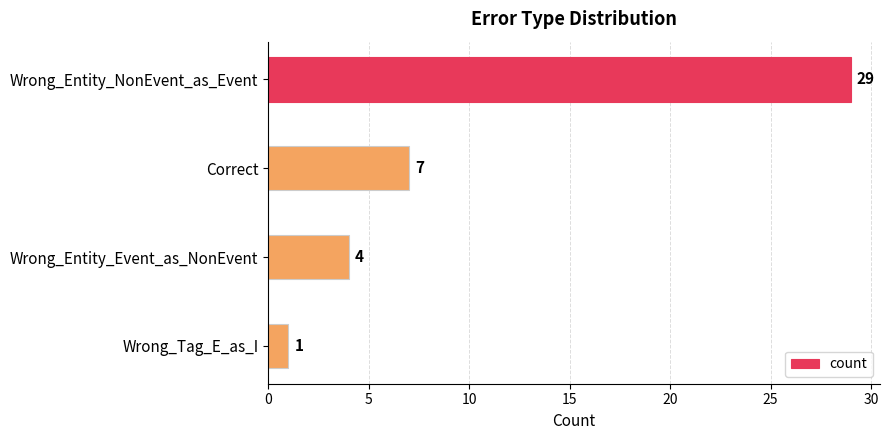

What is the greatest value displayed?

29